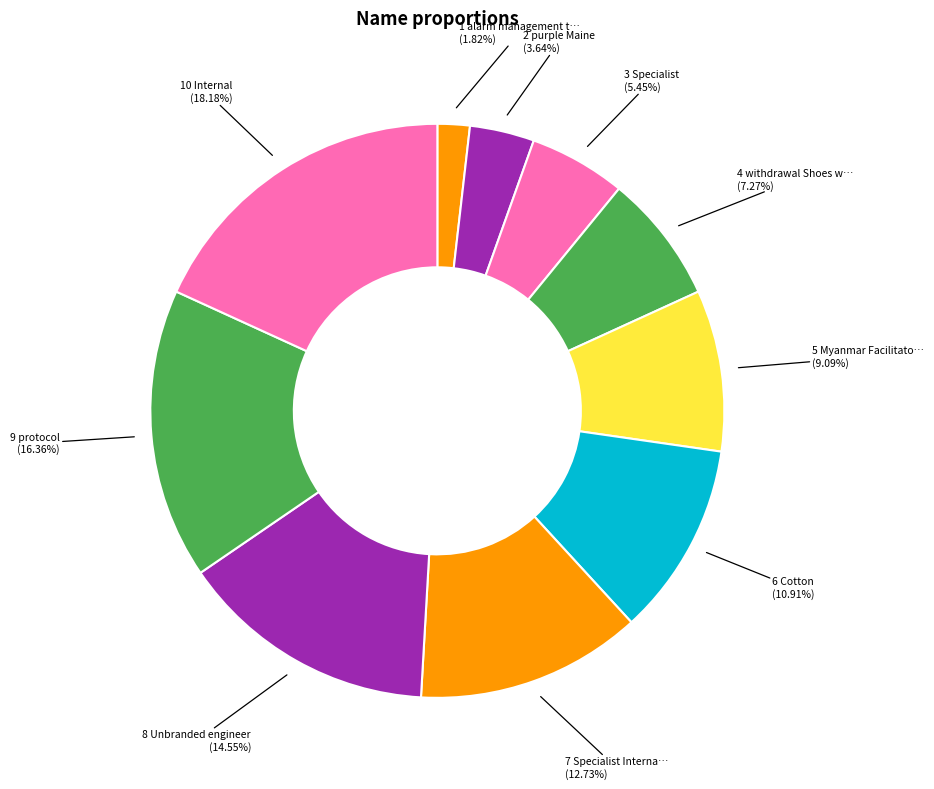

Do 7 and 5 together represent more than half of the pie?

No